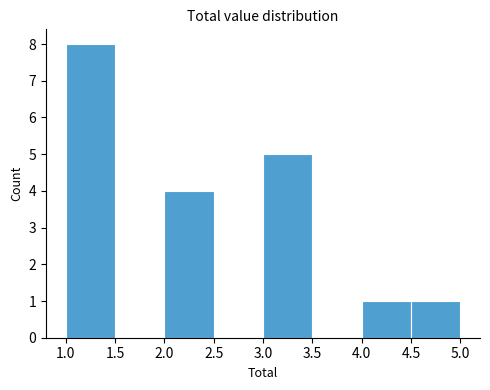

Reading left to right, transcribe this chart: for each bar, give the range it covers on the x-axis and its height. The values are not printed on the chart, so give them approximately, as read against the axis.

1.0 to 1.5: 8
1.5 to 2.0: 0
2.0 to 2.5: 4
2.5 to 3.0: 0
3.0 to 3.5: 5
3.5 to 4.0: 0
4.0 to 4.5: 1
4.5 to 5.0: 1